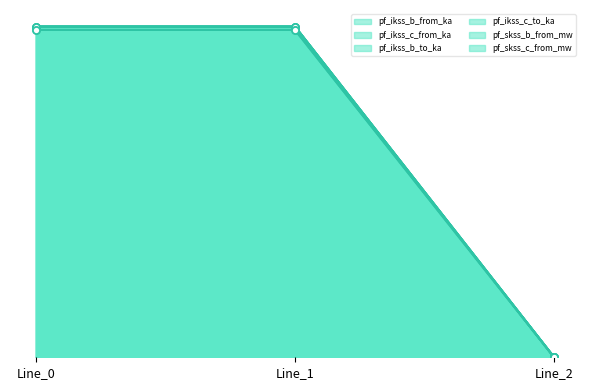

Which series changed the most between Line_0 and Line_1?

pf_ikss_c_to_ka